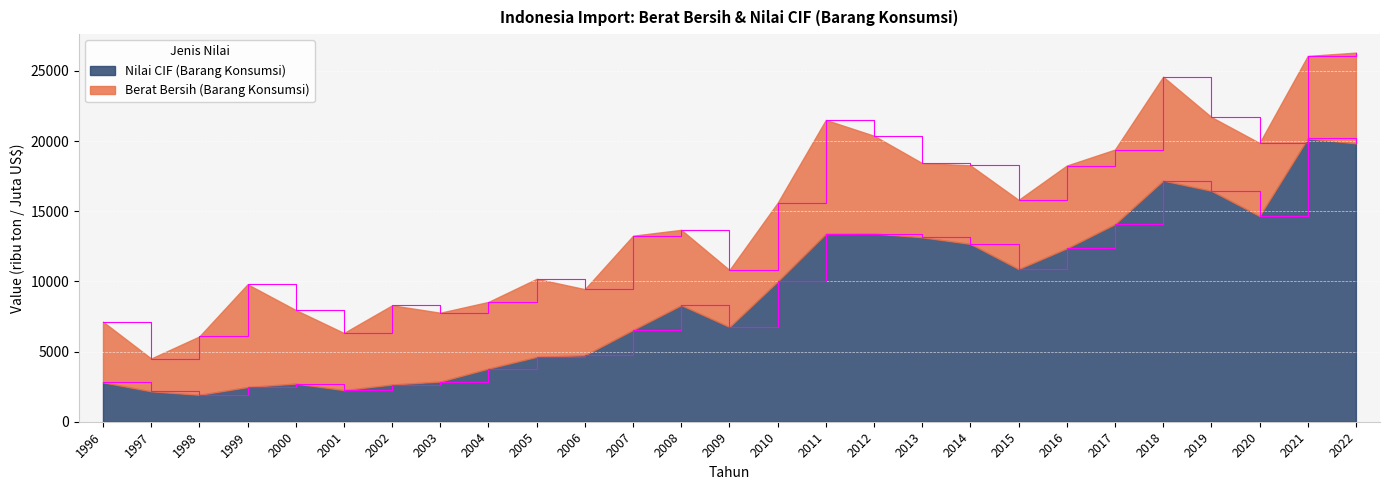

Approximately how many times larger is the value at 1996 compared to 2013?

0.2